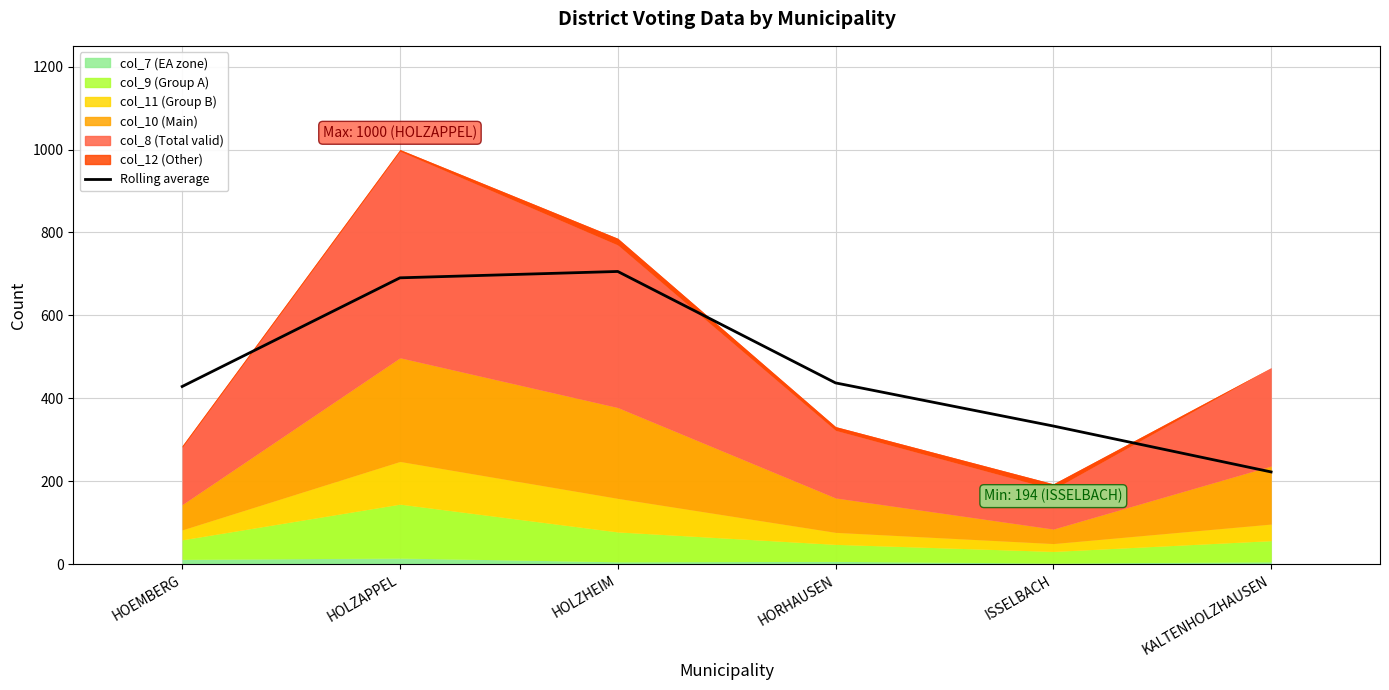

What is the ratio of the value at ISSELBACH to the value at HOLZAPPEL?

0.5